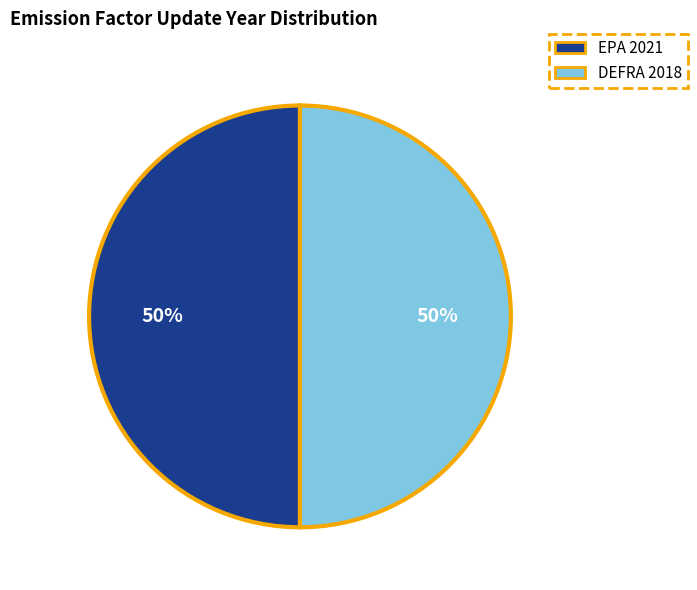

How many segments does this pie chart have?

2